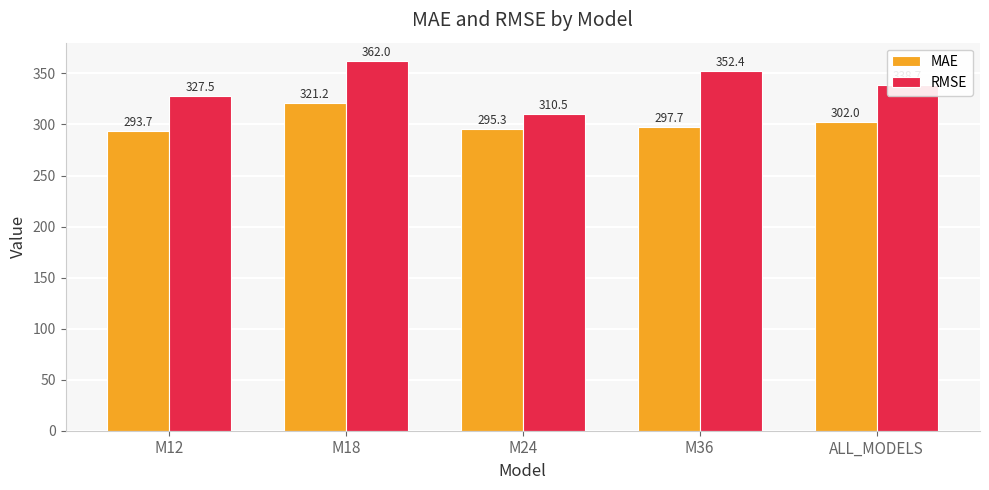

What is the value of the MAE bar at the 1st from the left?

293.7